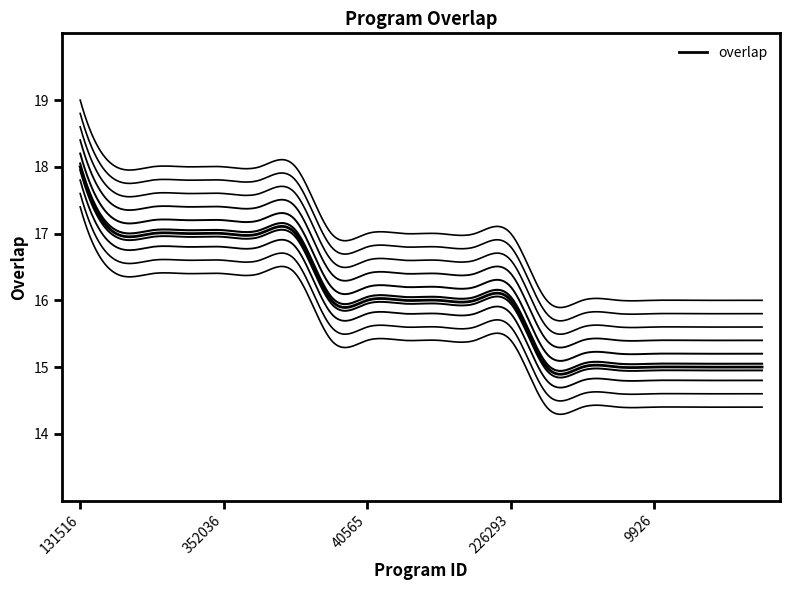

Is this an area chart (filled region under the line)?

No